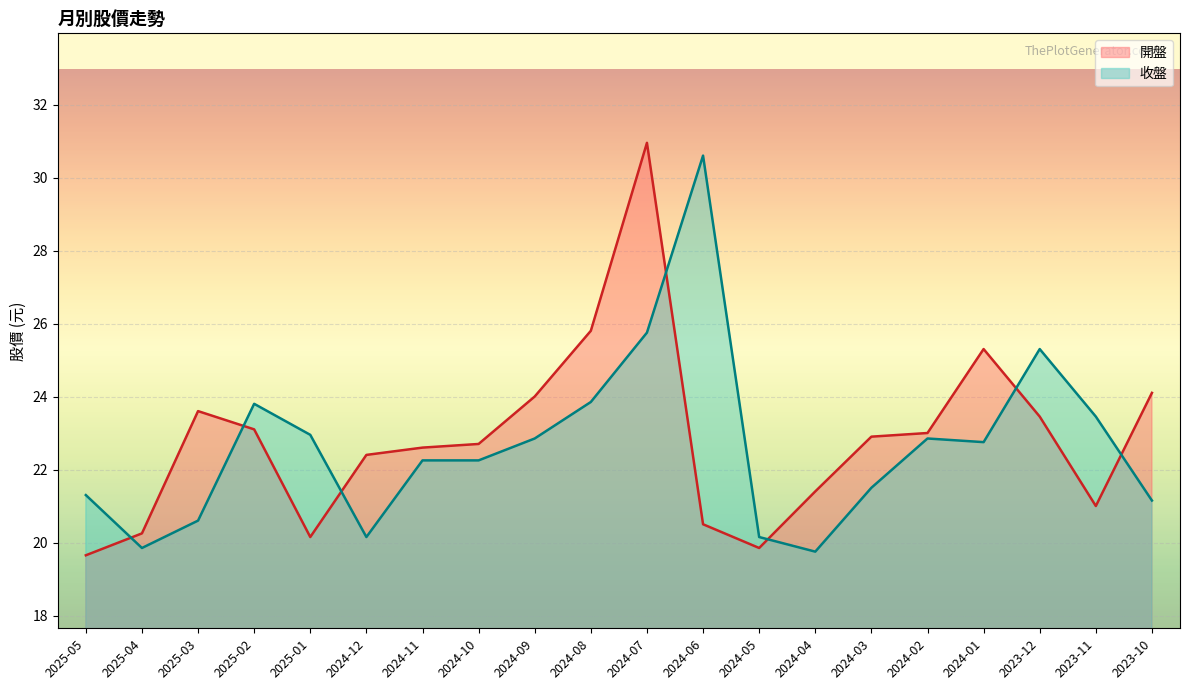

What is the total value across all series at 2025-02?

46.9